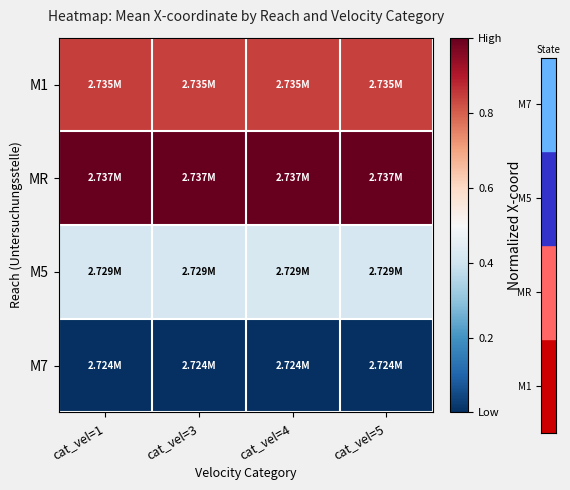

At cat_vel=5, list the series in order from largest to smallest.

MR, M1, M5, M7